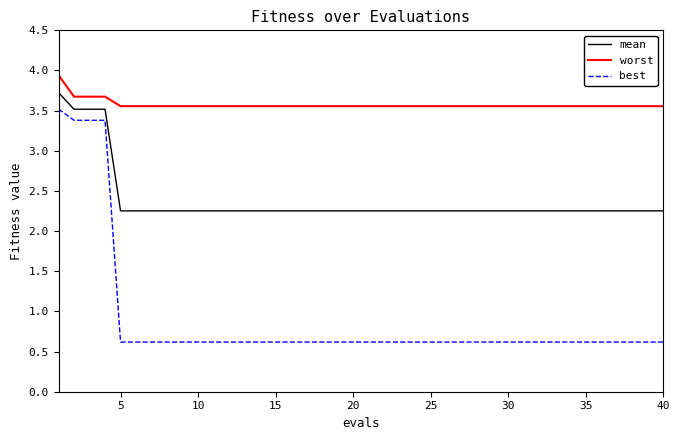

What is the difference between the maximum and minimum values in the worst series?

0.4